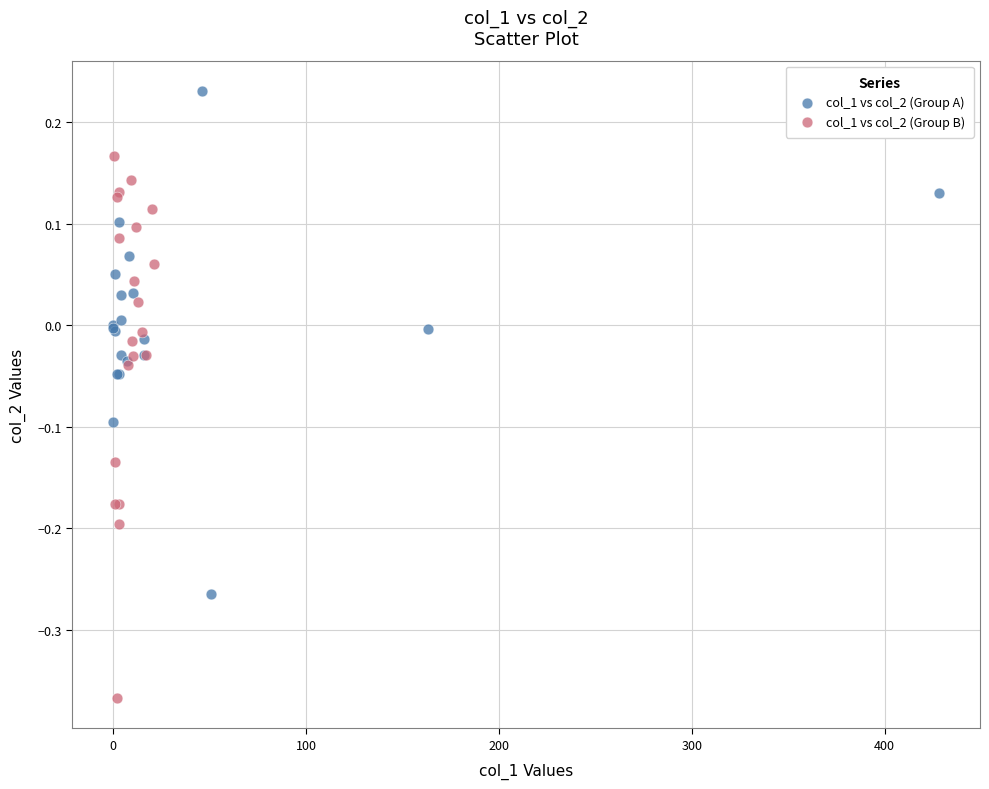

Which series reaches the minimum Y coordinate?

col_1 vs col_2 (Group B)